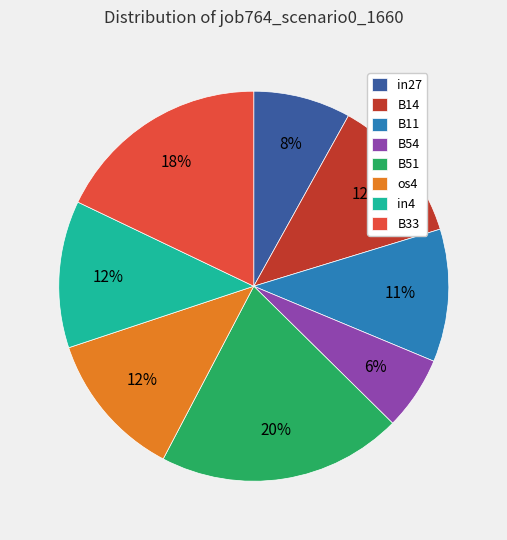

Is the sum of in27 and B54 greater than half?

No